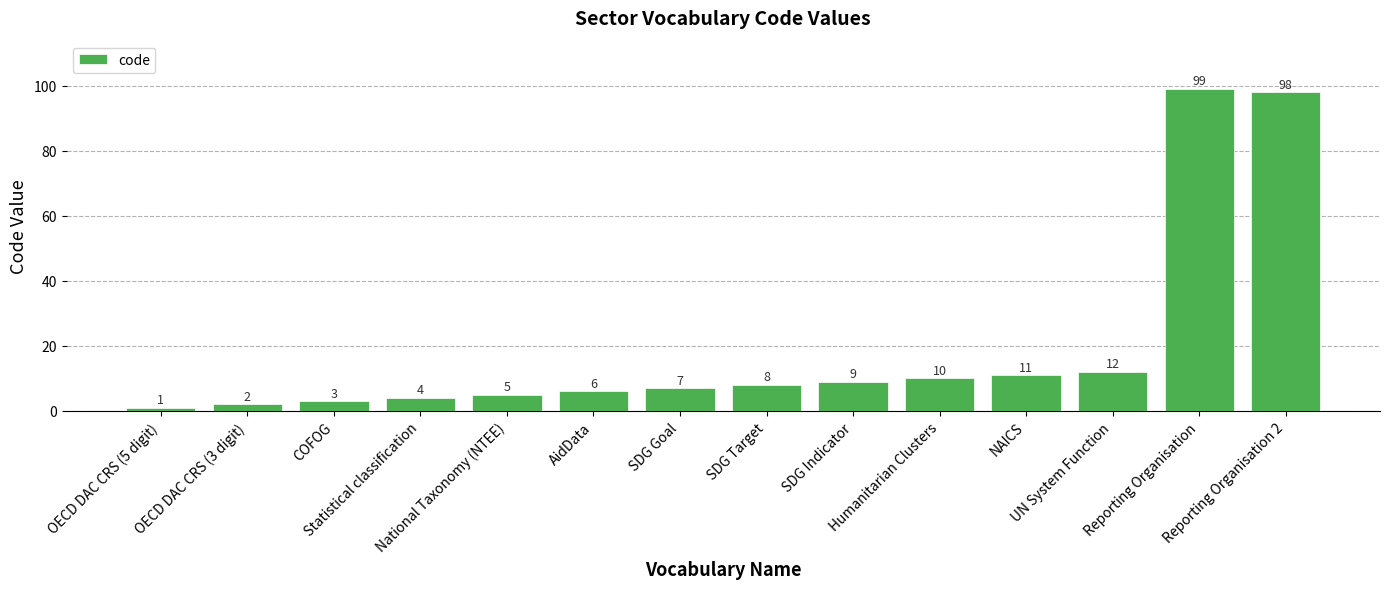

Does the chart contain stacked bars?

No